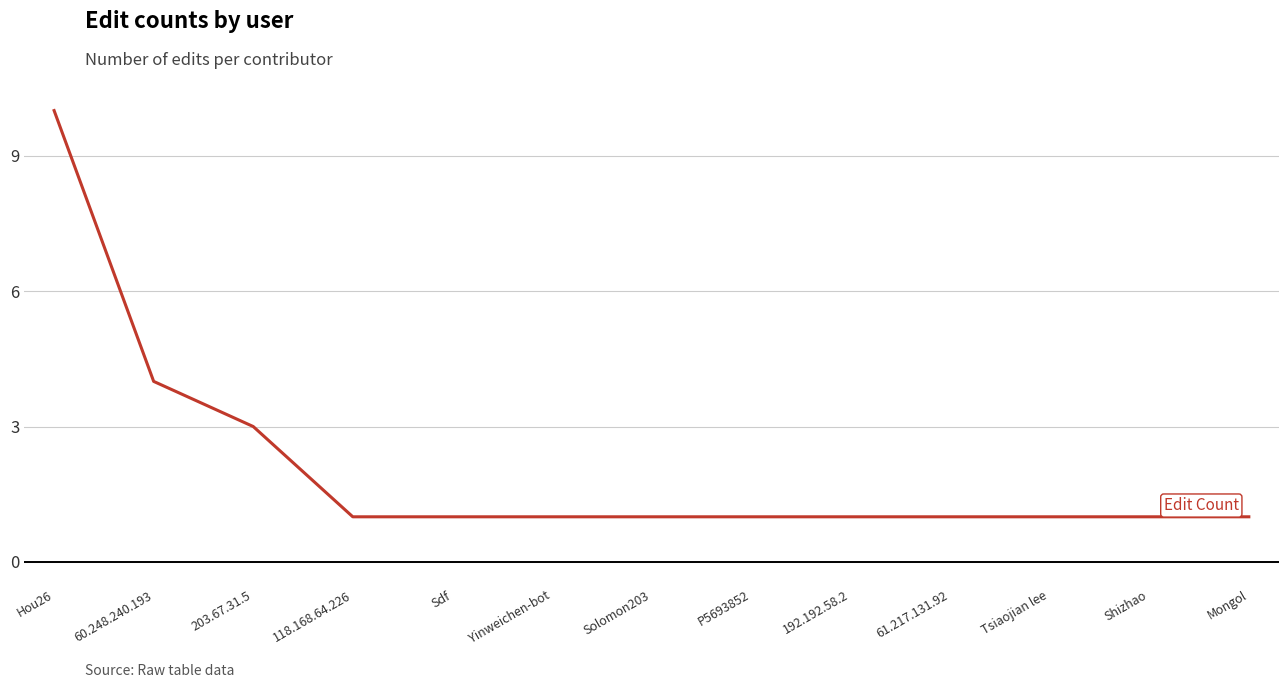

Does the chart have visible grid lines?

Yes